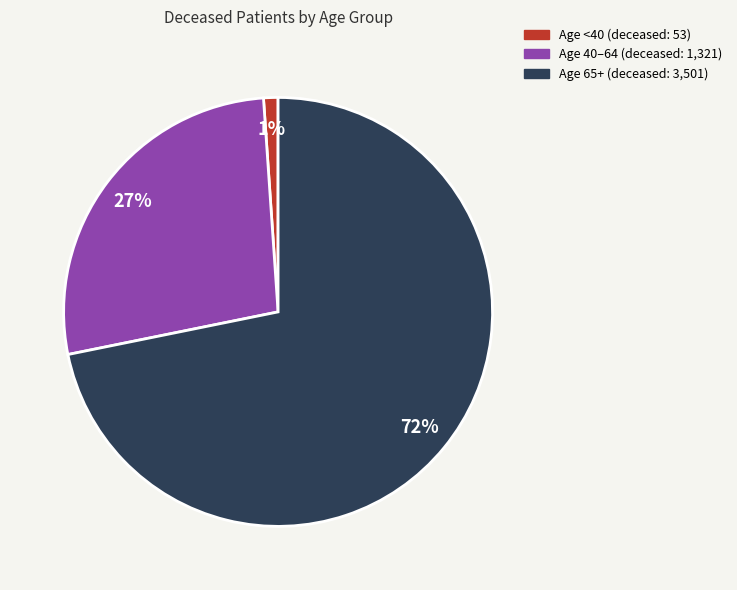

Does any single category account for the majority?

Yes